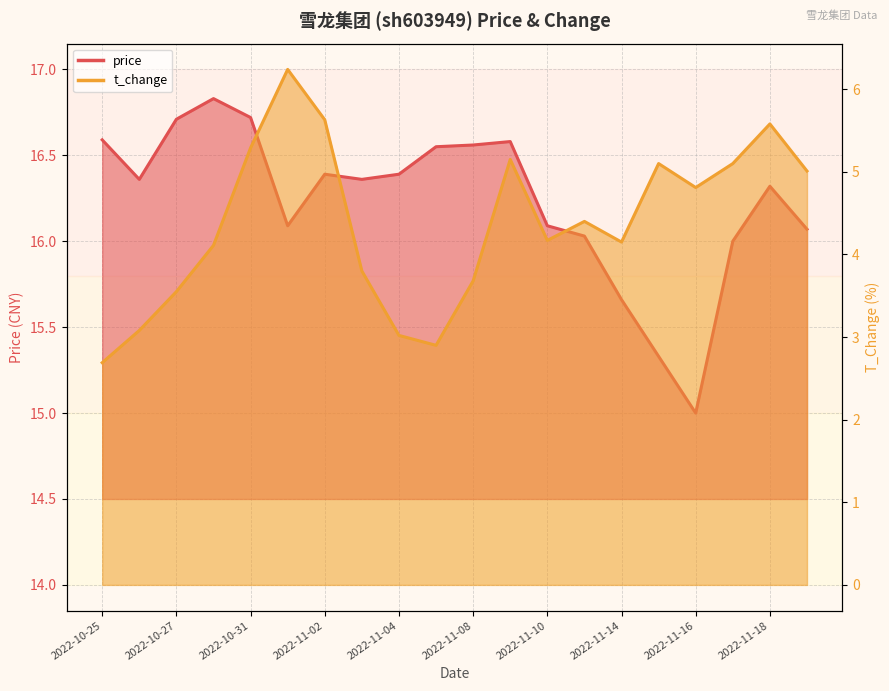

Between 2022-10-31 and 2022-11-10, which series saw the biggest shift?

t_change